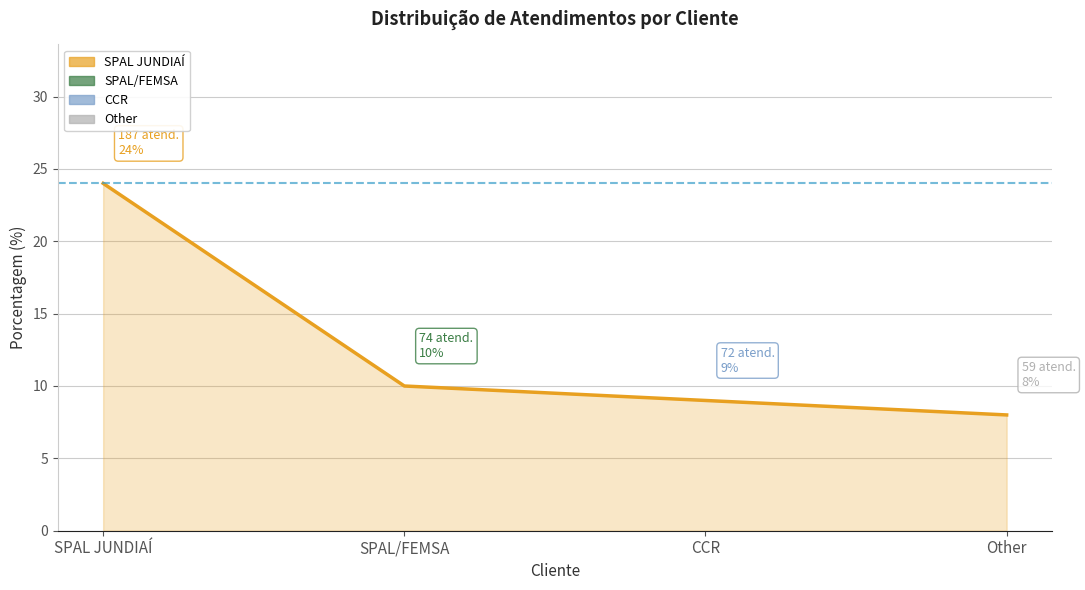

Which has a higher value, Other or SPAL JUNDIAÍ?

SPAL JUNDIAÍ